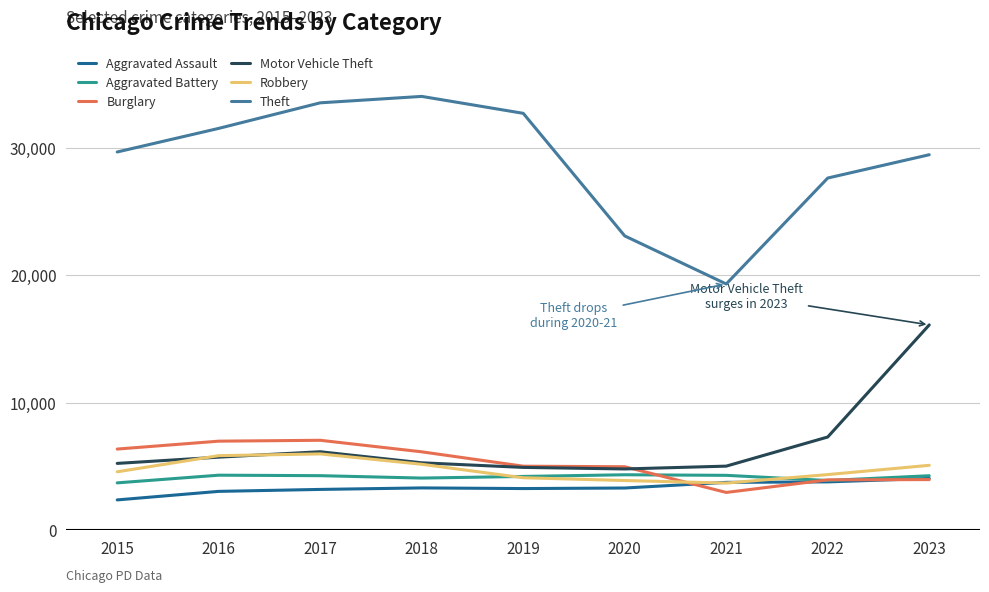

True or false: Motor Vehicle Theft and Theft intersect in this chart.

False